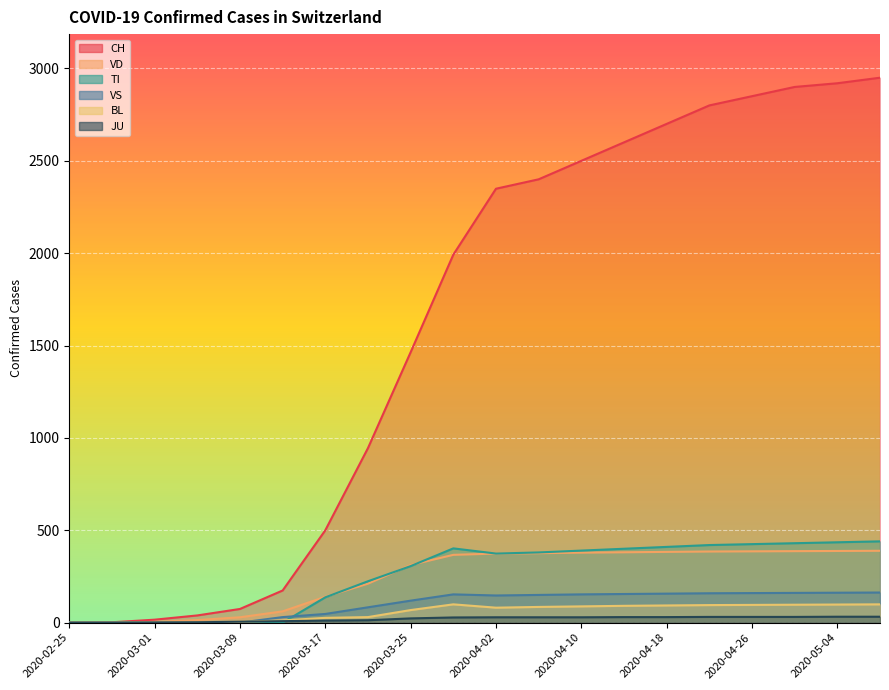

Reading right to left, what are all the values shown in this chart?

CH: 2950	2920	2900	2850	2800	2700	2600	2500	2400	2349	1992	1464	945	500	174	74	39	16	2	0
TI: 440	435	430	425	420	410	400	390	380	374	402	306	224	137	0	0	0	0	0	0
BL: 99	98	97	96	95	93	91	88	85	81	99	68	30	26	12	4	1	1	0	0
JU: 32	32	31	31	31	30	30	29	29	29	28	23	13	11	8	5	2	1	0	0
VS: 163	162	161	160	159	157	155	153	150	147	153	119	83	47	30	0	0	0	0	0
VD: 389	388	387	386	385	383	381	379	376	374	367	312	211	140	61	29	14	4	0	0